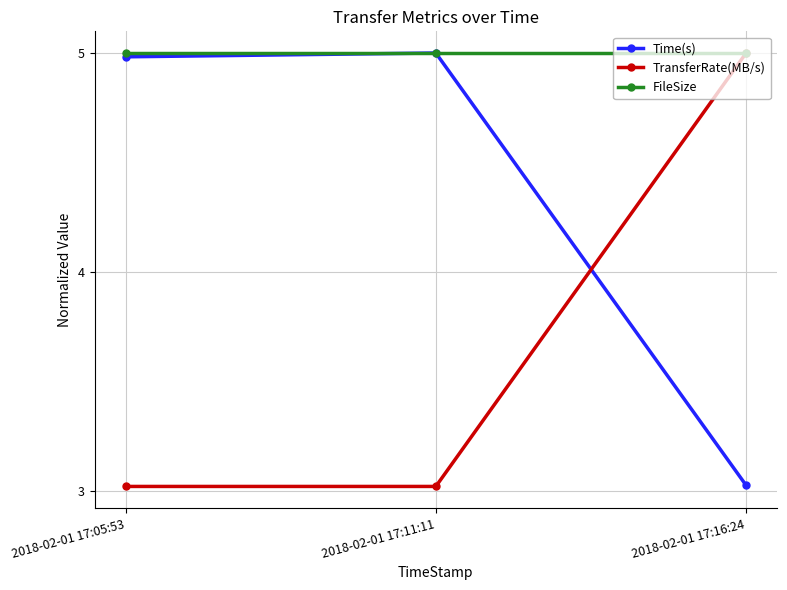

Is it true that Time(s) equals 8.7 at 2018-02-01 17:05:53?

False